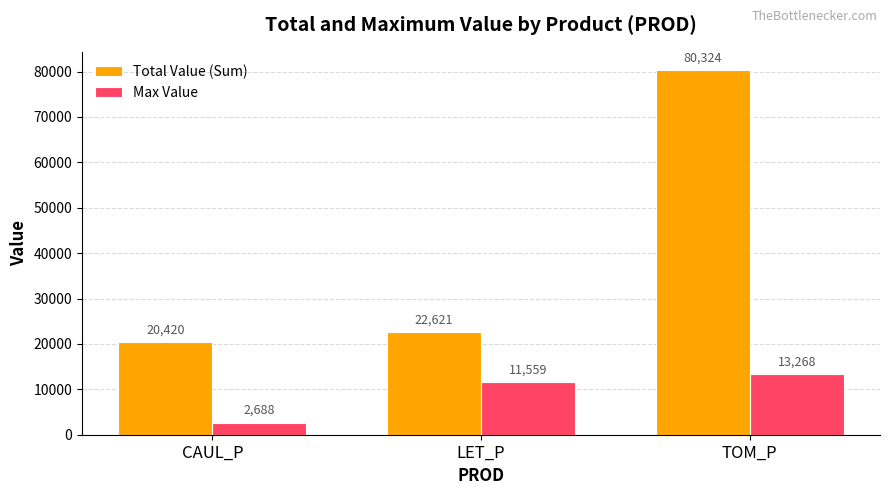

At which label does Total Value (Sum) reach its minimum?

CAUL_P